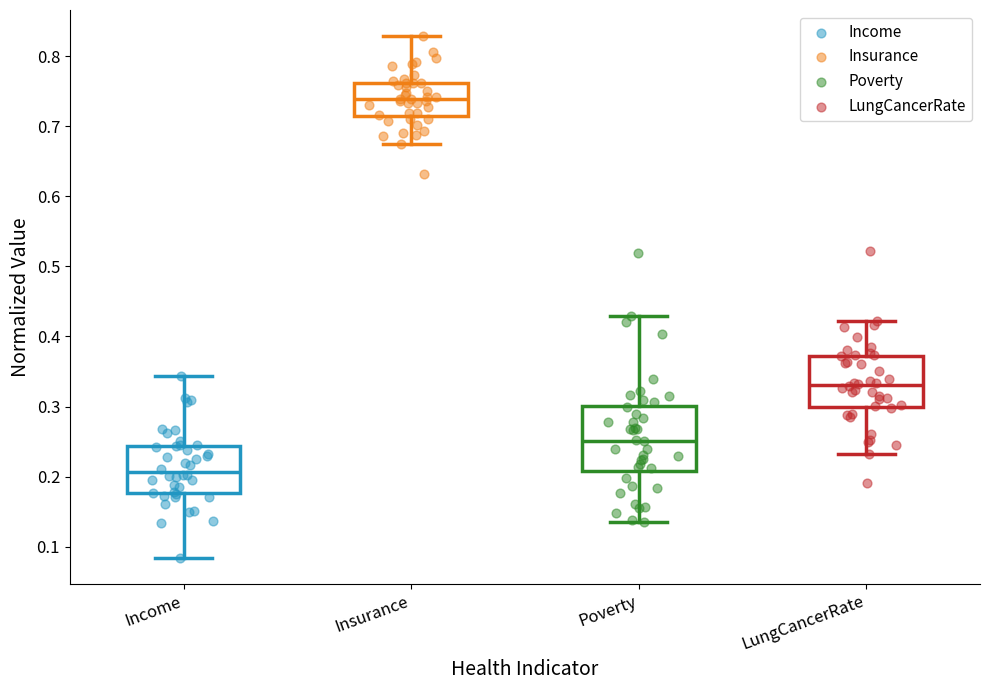

Comparing the boxes themselves (not the whiskers), which one is the tallest?

Poverty